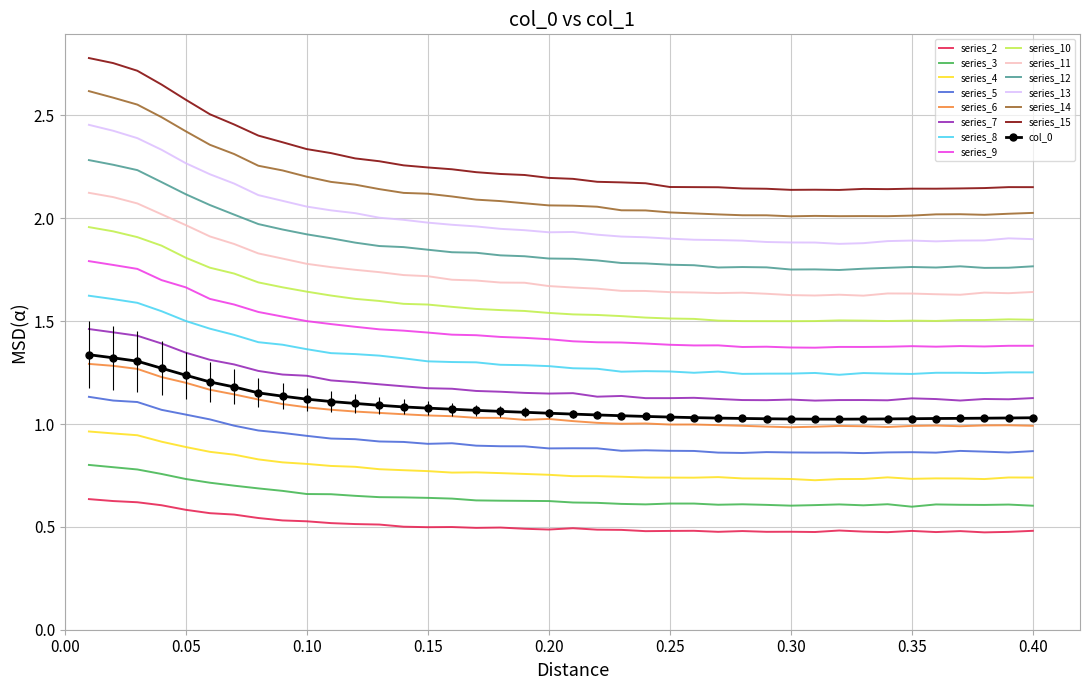

Which series has the widest spread of values?

series_15